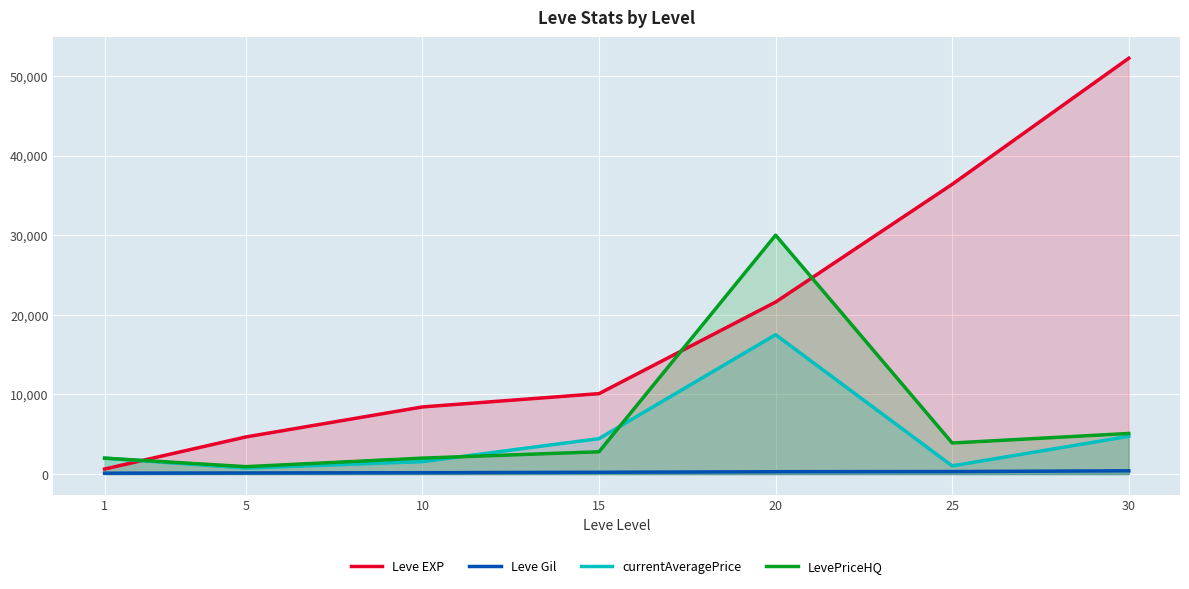

Which series has the widest spread of values?

Leve EXP